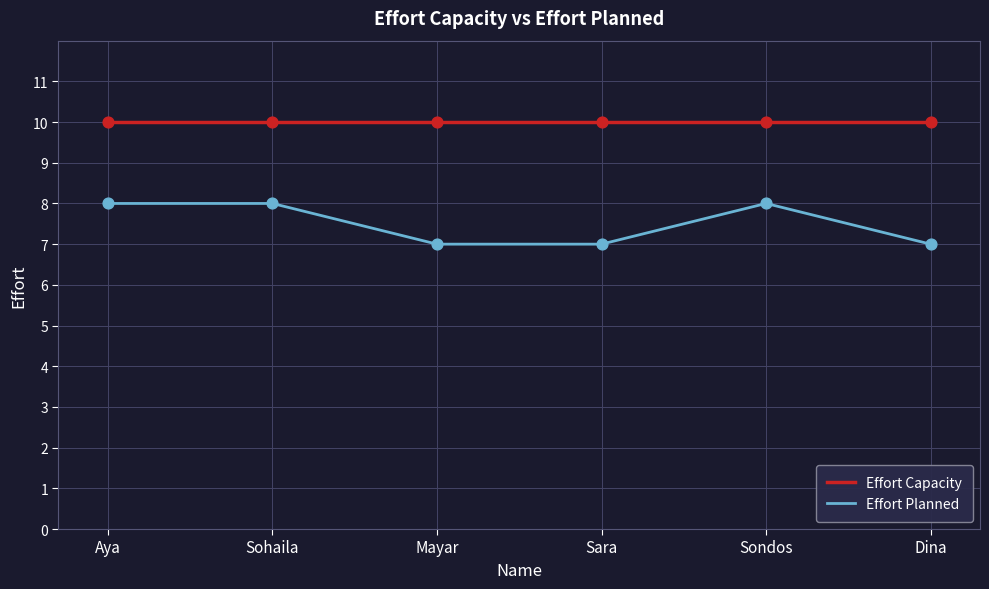

Between Sara and Sondos, which series saw the biggest shift?

Effort Planned